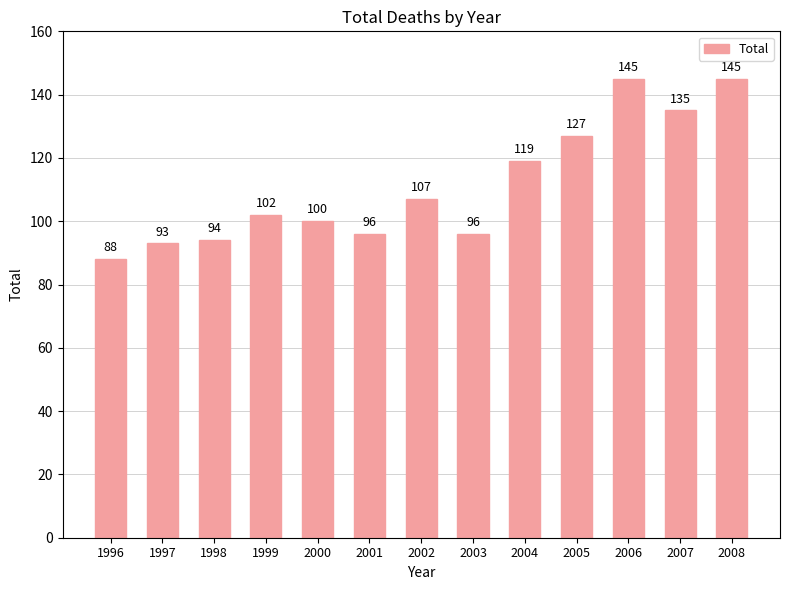

What is the value of the 8th bar from the left?

96